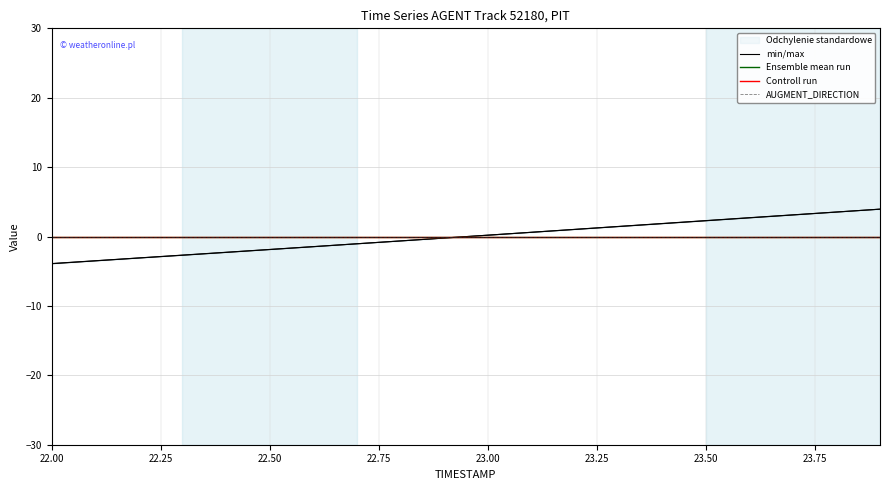

Is the value of AUGMENT_DIRECTION at 11 greater than the value of min/max at 23.50?

Yes